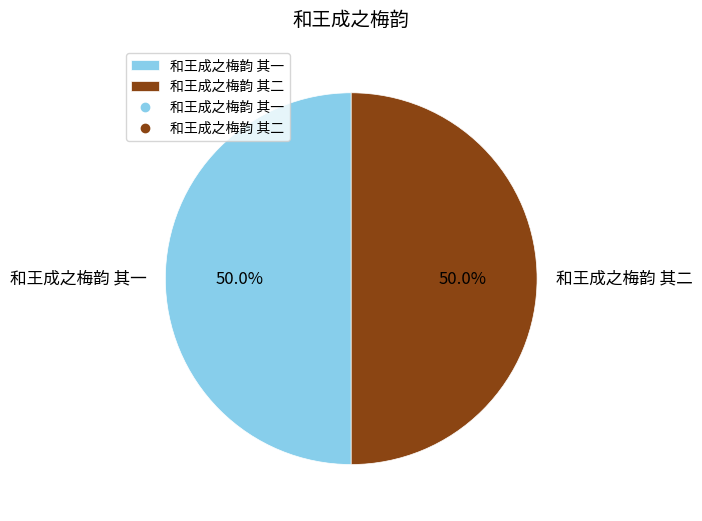

Combined, what portion of the pie is 和王成之梅韵 其一 and 和王成之梅韵 其二?

100.0%